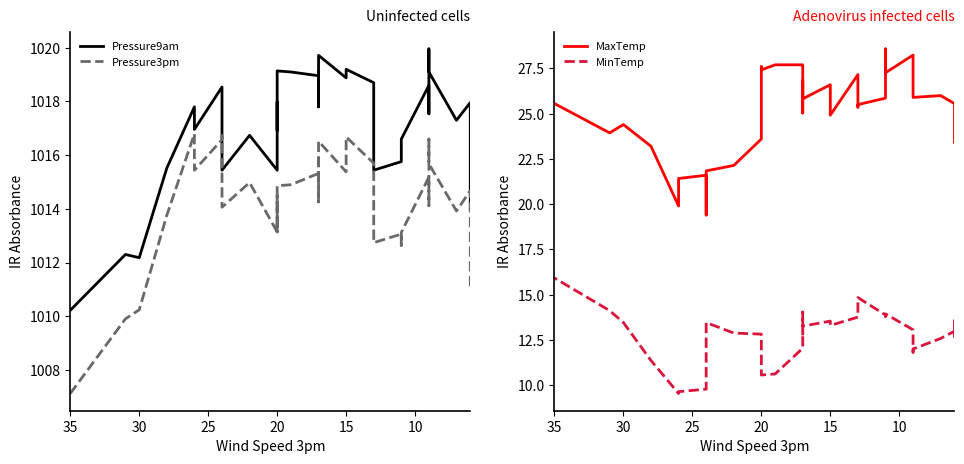

What is the difference between the maximum and minimum values in the MinTemp series?

6.4